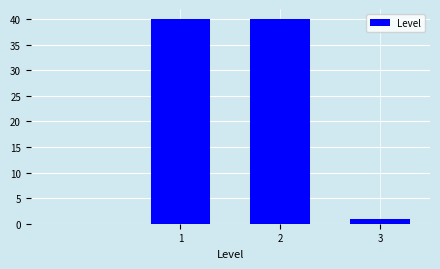

Reading left to right, what are all the values shown in this chart?

40	40	1